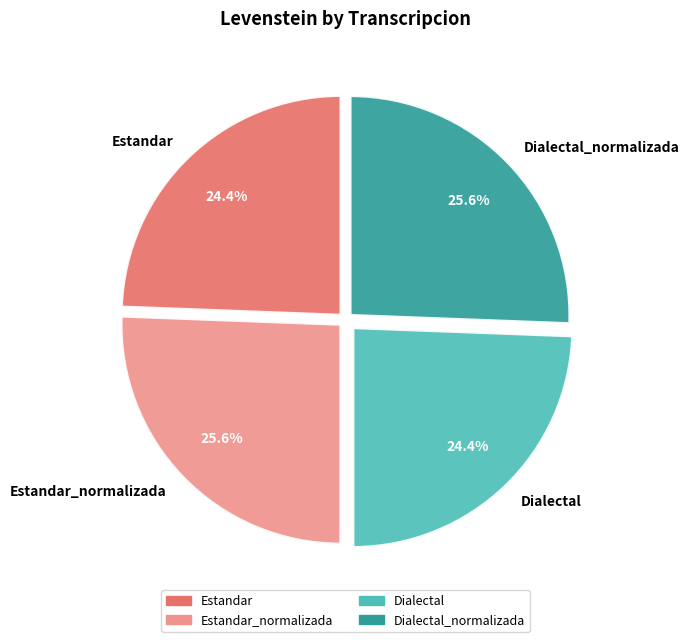

Count the number of slices in the pie.

4